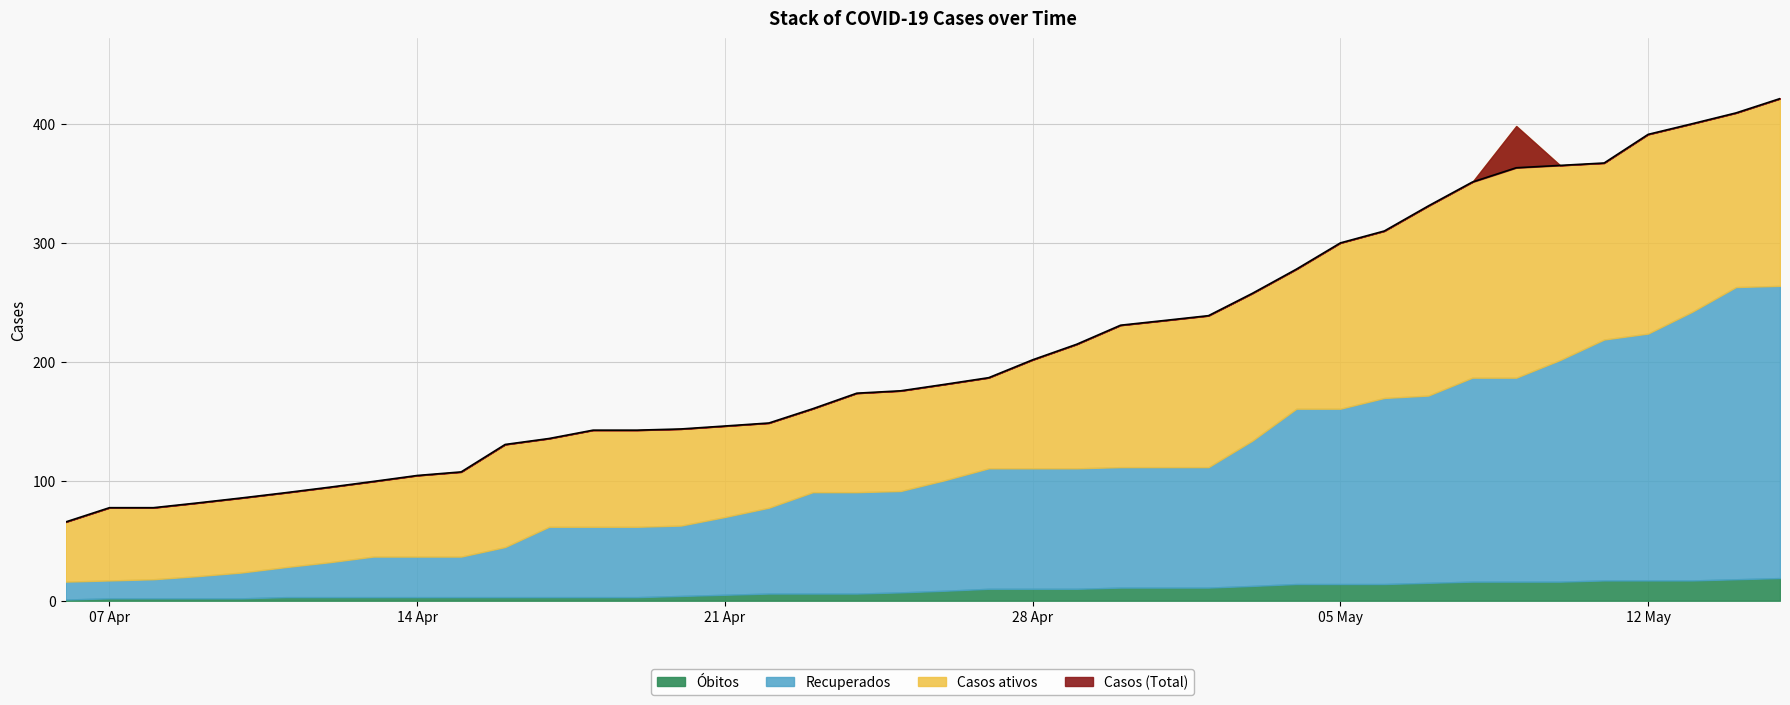

Which series has the largest total across all categories?

Casos (Total)